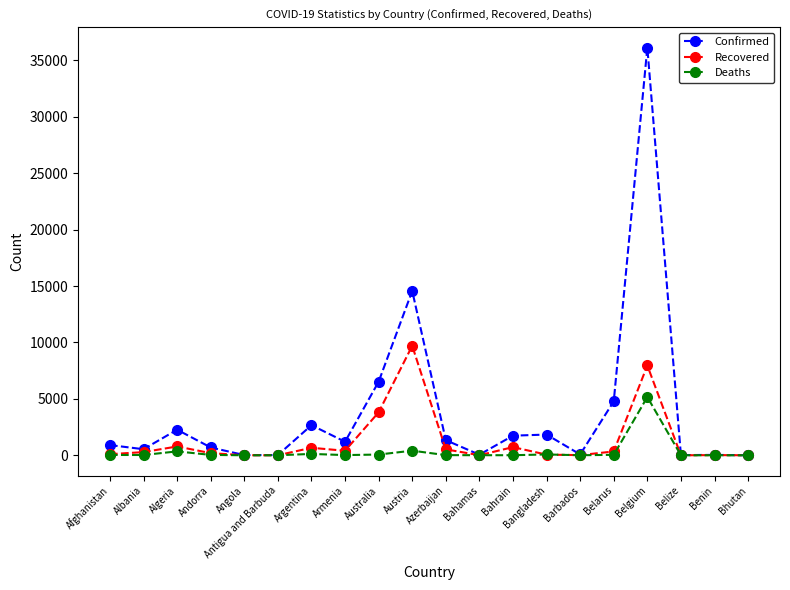

Which series changed the most between Bahamas and Belgium?

Confirmed